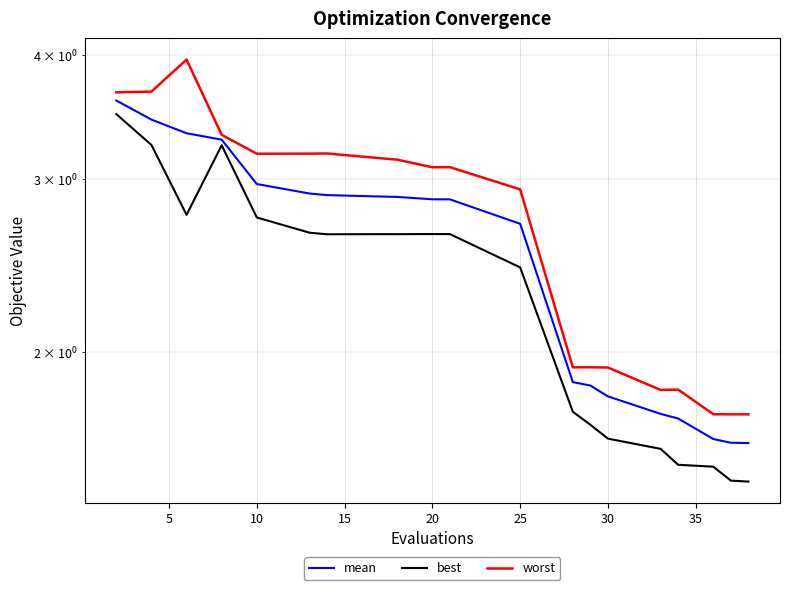

True or false: worst and best intersect in this chart.

False